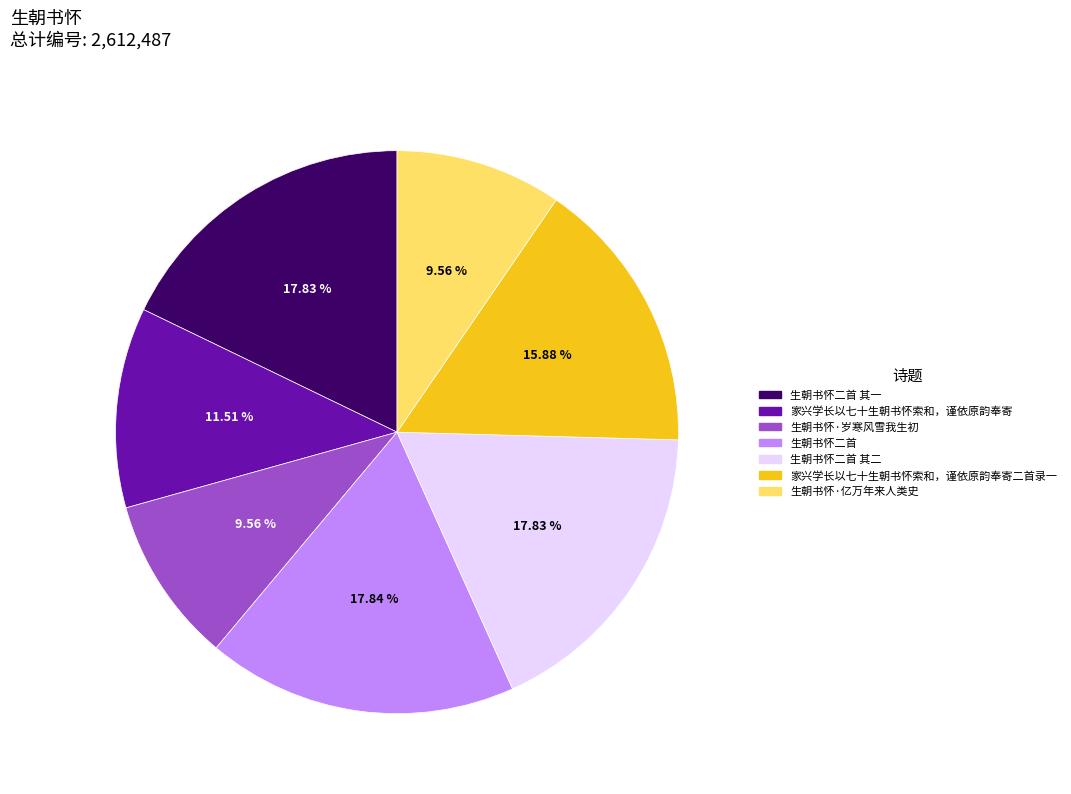

Between 生朝书怀二首 其二 and 生朝书怀·亿万年来人类史, which is larger?

生朝书怀二首 其二